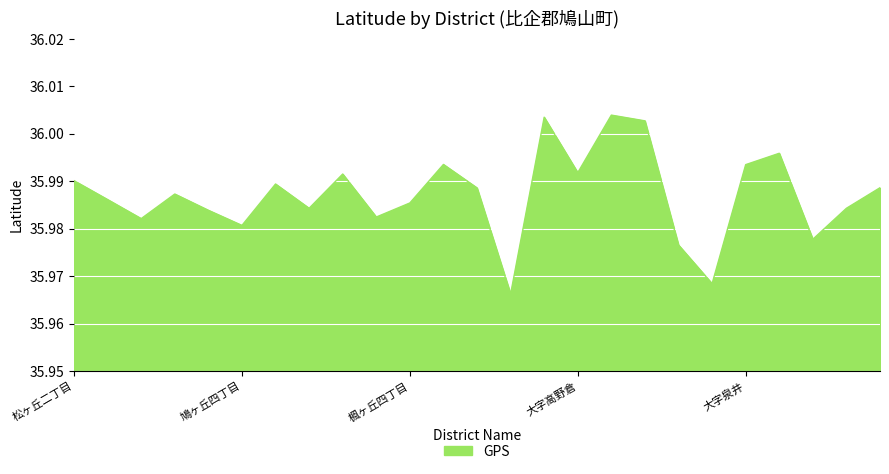

What is the average value?

36.0